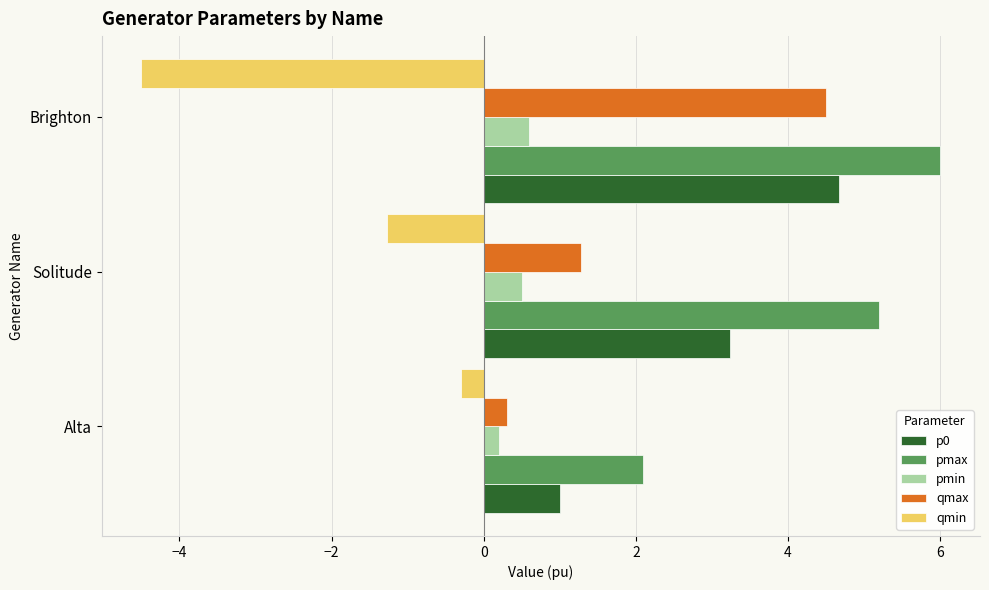

How many values in the qmin series are below -1?

2